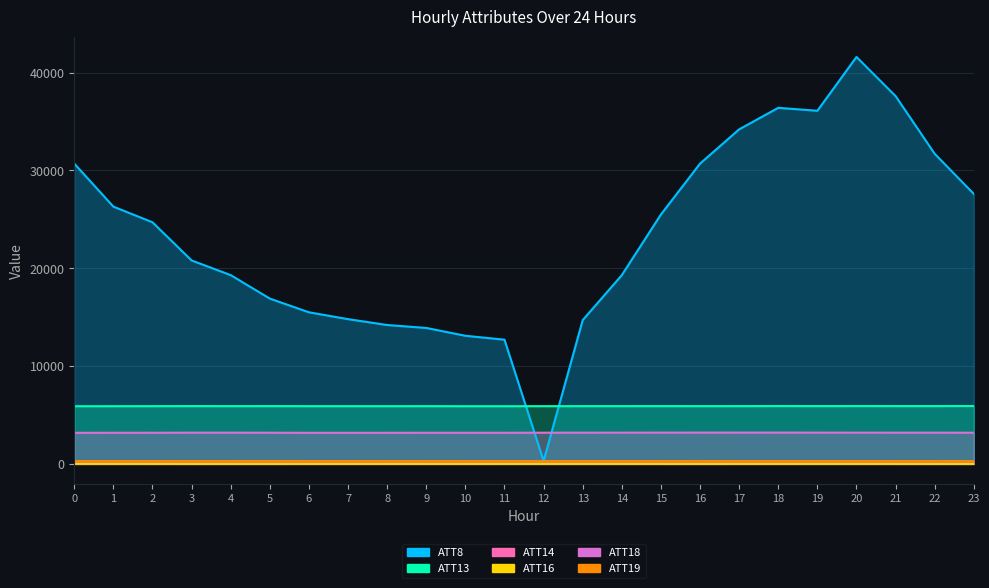

Which series changed the most between 8 and 19?

ATT8